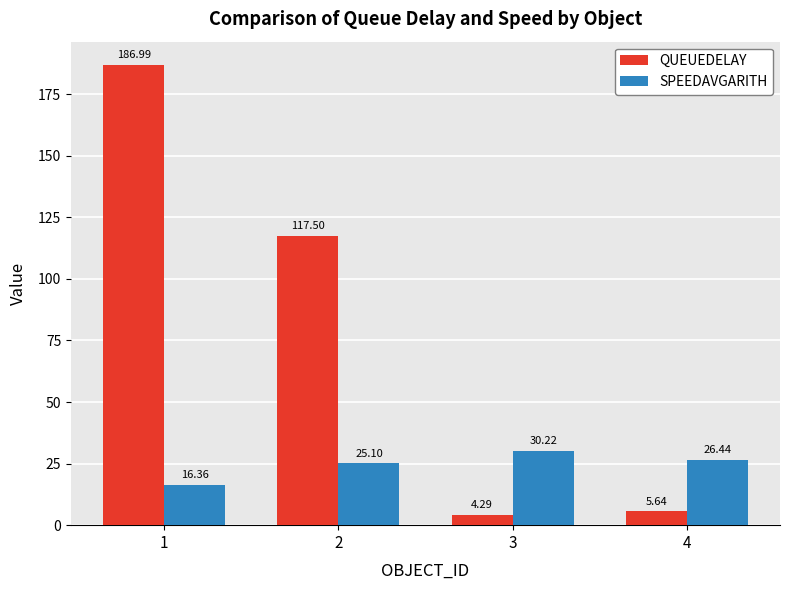

List the labels in order of SPEEDAVGARITH value, largest first.

3, 4, 2, 1